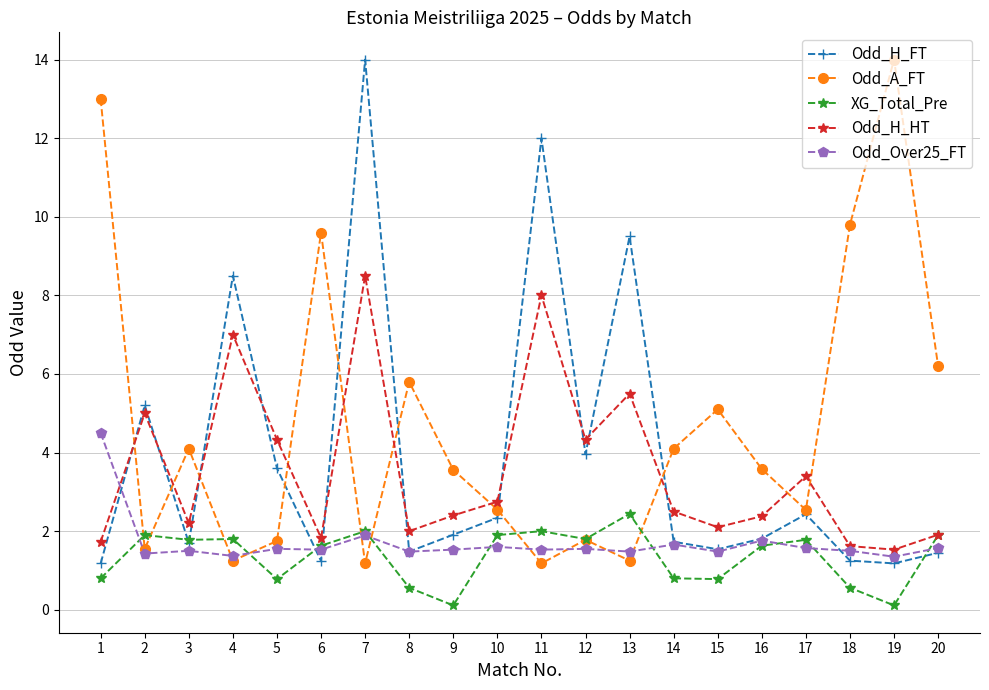

True or false: Odd_A_FT has more than 2 interior local peaks.

True